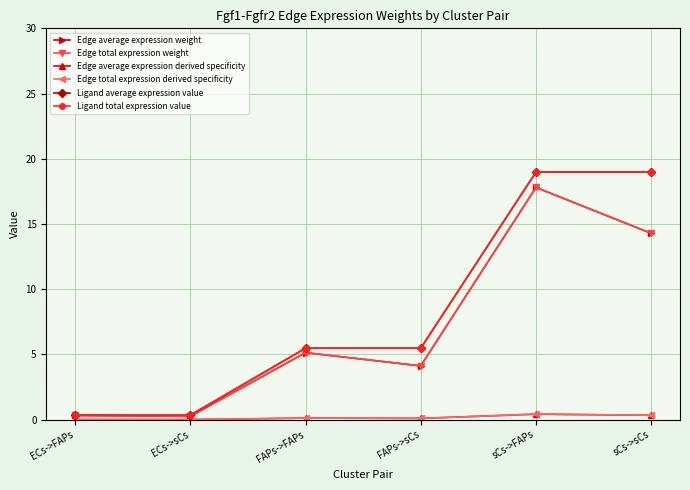

Rank the series at FAPs->FAPs from lowest to highest value.

Edge average expression derived specificity, Edge total expression derived specificity, Edge average expression weight, Edge total expression weight, Ligand average expression value, Ligand total expression value